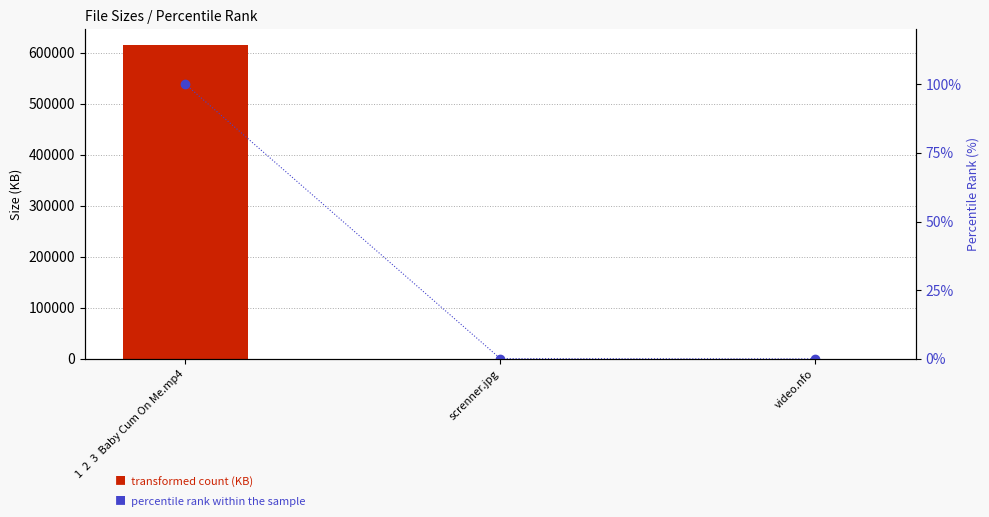

What is the highest value of the Size (KB) series?

614922.2